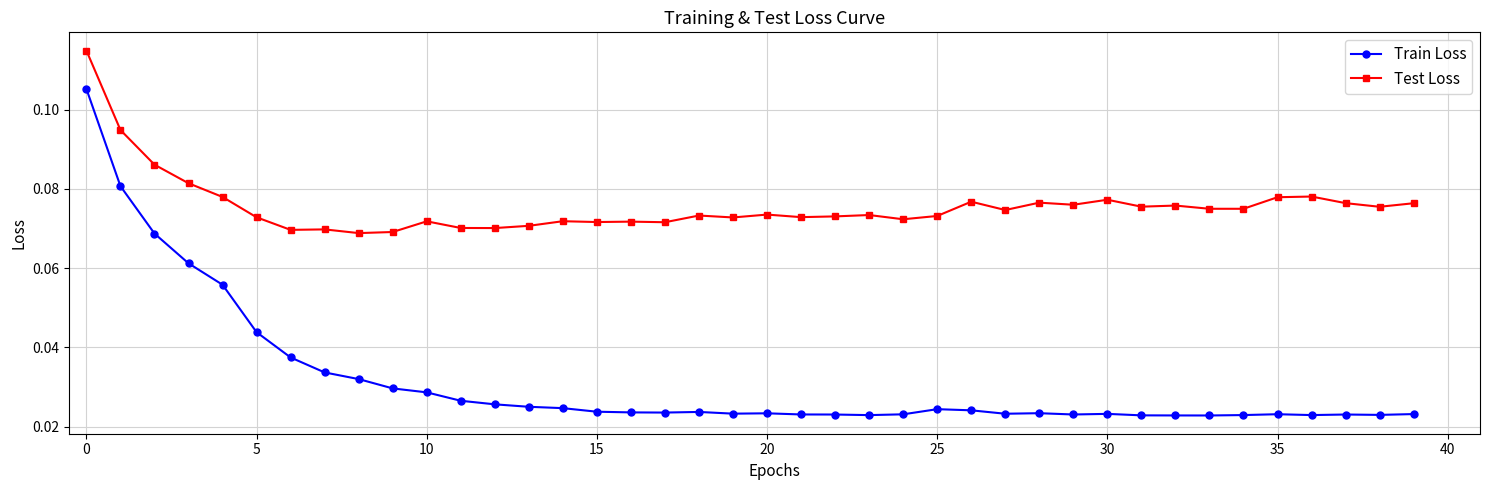

List the series in order of their peak value, highest first.

Test Loss, Train Loss